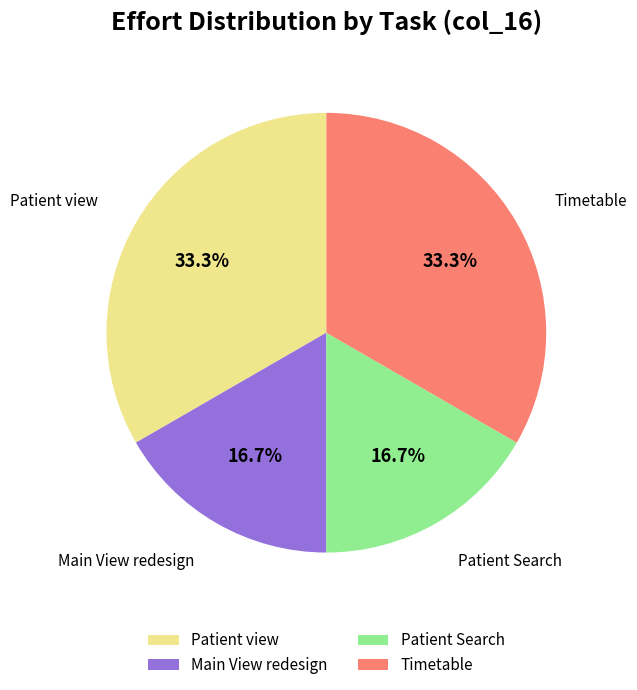

Count the number of slices in the pie.

4